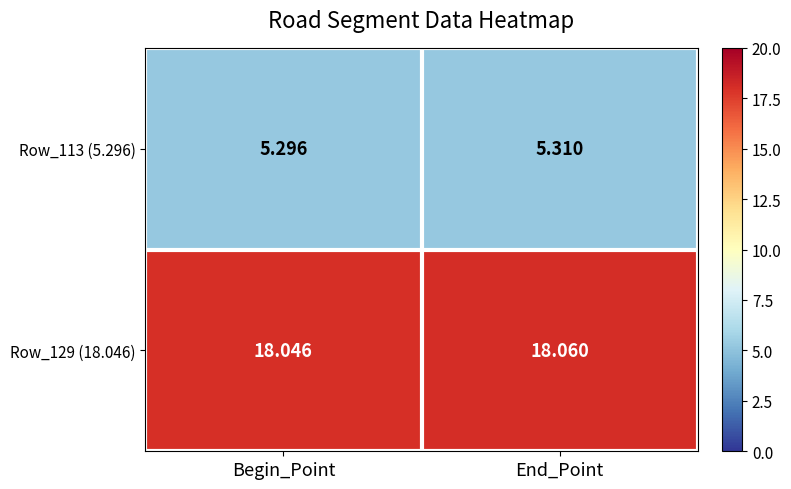

What is the smallest value displayed?

5.3